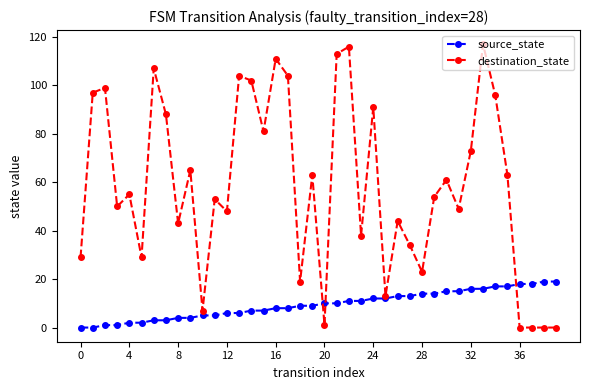

Which series has the widest spread of values?

destination_state